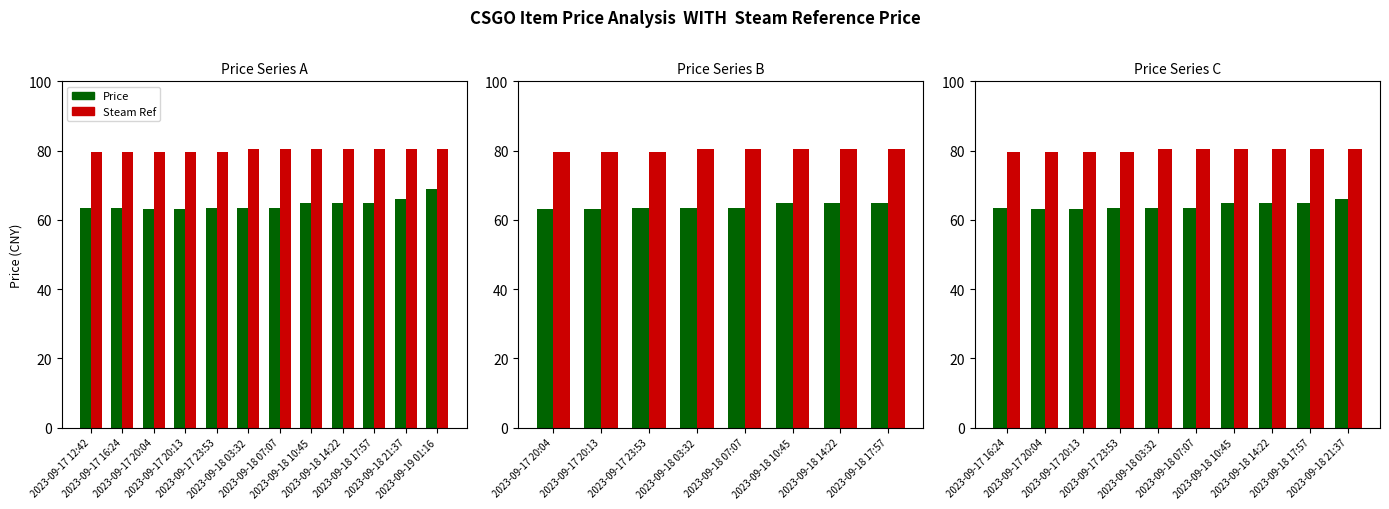

What is the spread (max minus min) of values at 2023-09-18 21:37?

14.5